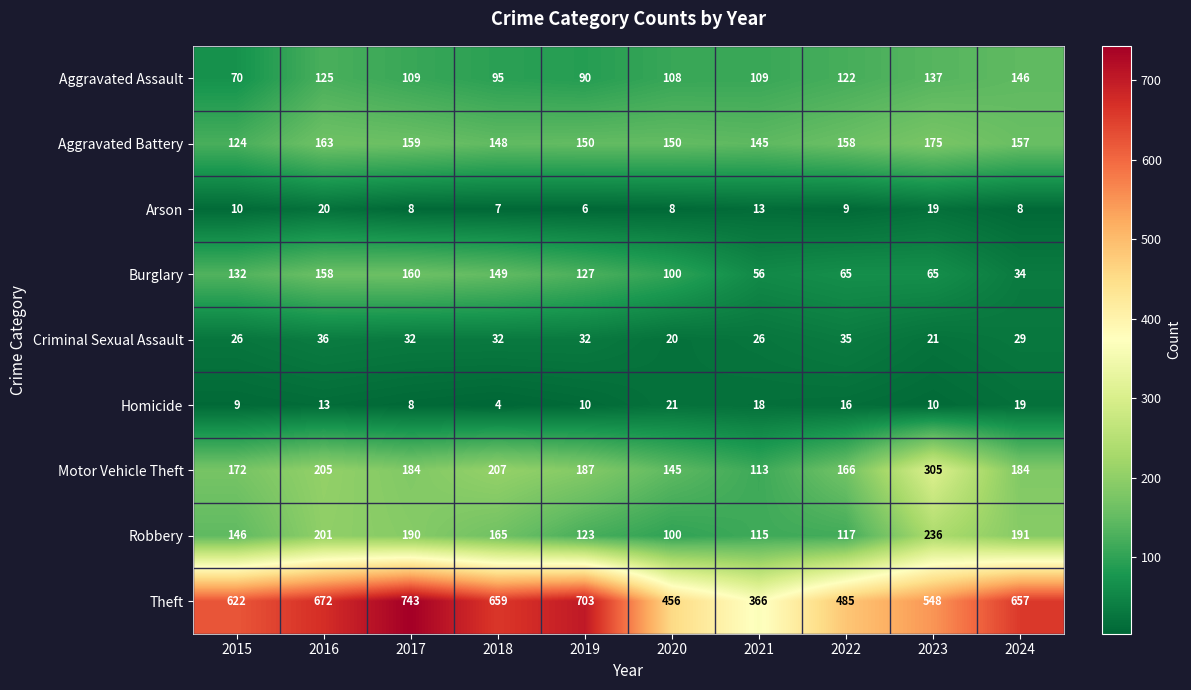

What is the sum of the Aggravated Battery values at 2020 and 2019?

300